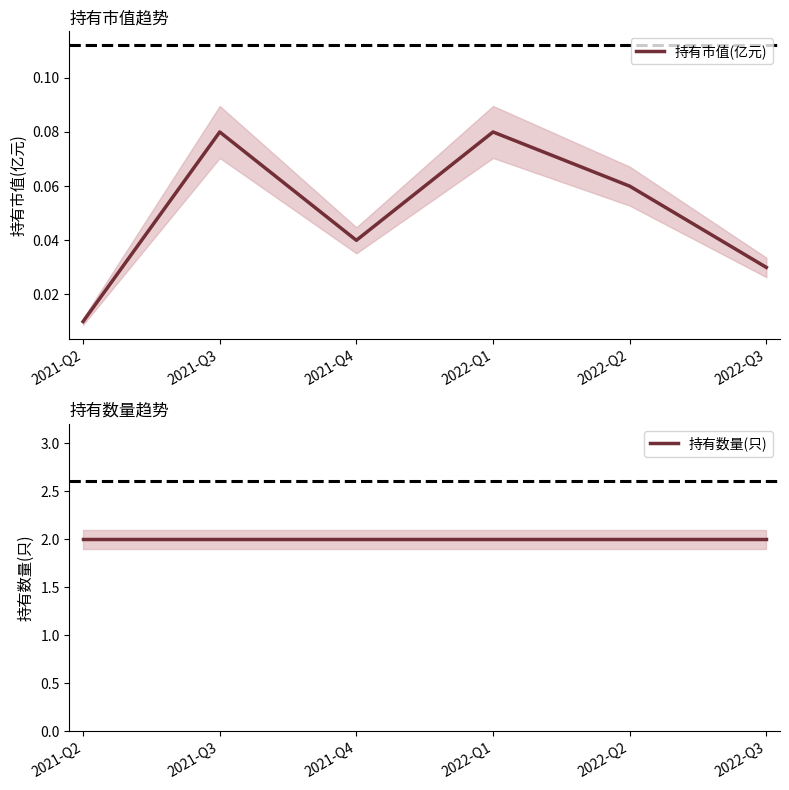

Is this an area chart (filled region under the line)?

No